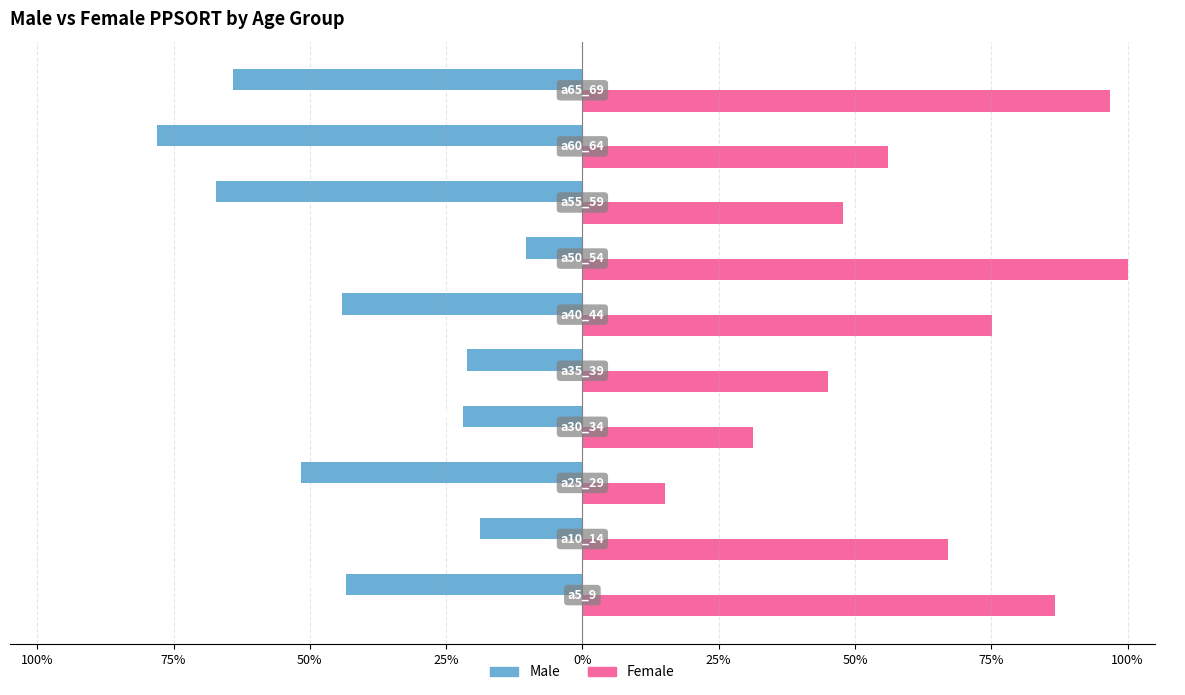

What are all the series names shown in the legend?

Male, Female